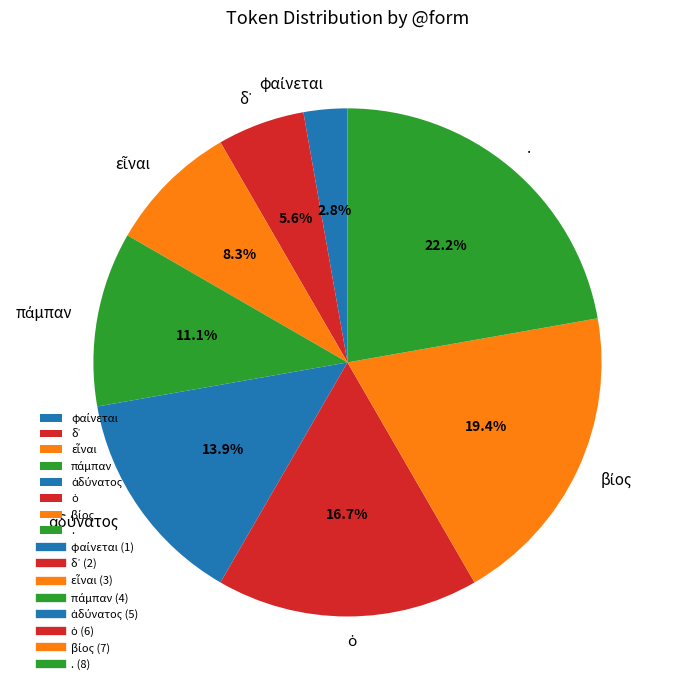

What is the largest slice in the pie chart?

.